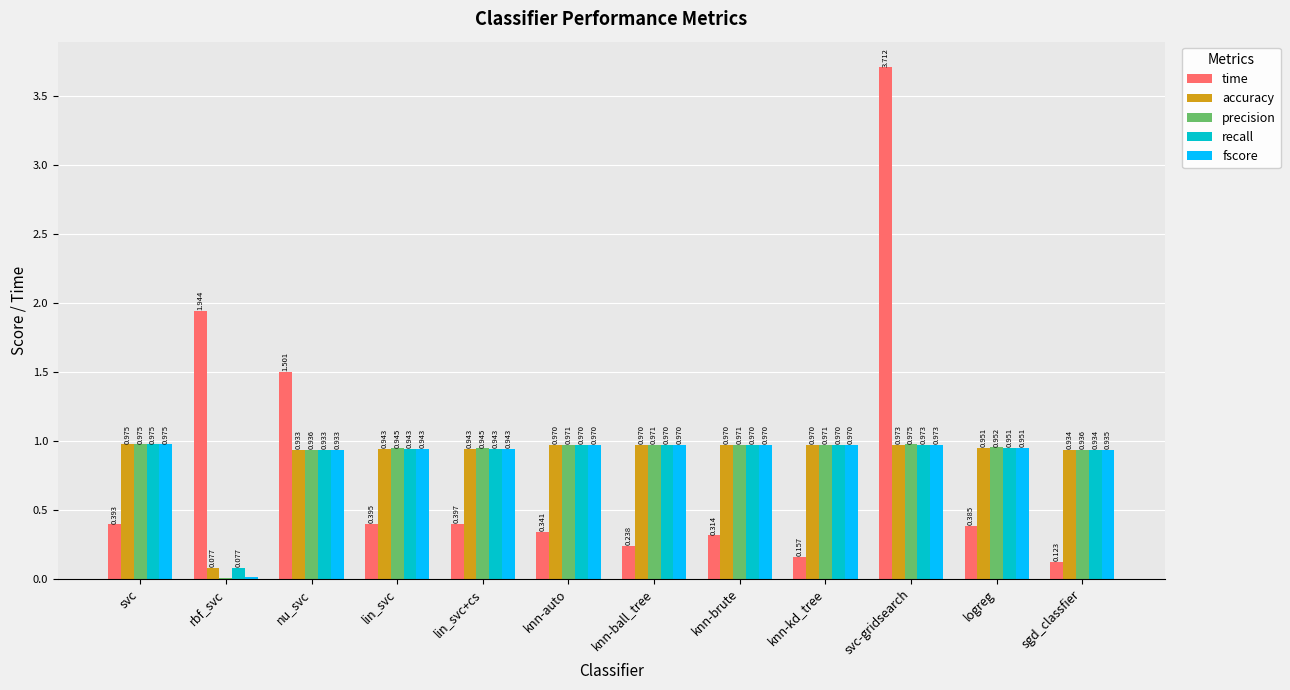

At which label is recall closest to 0?

rbf_svc